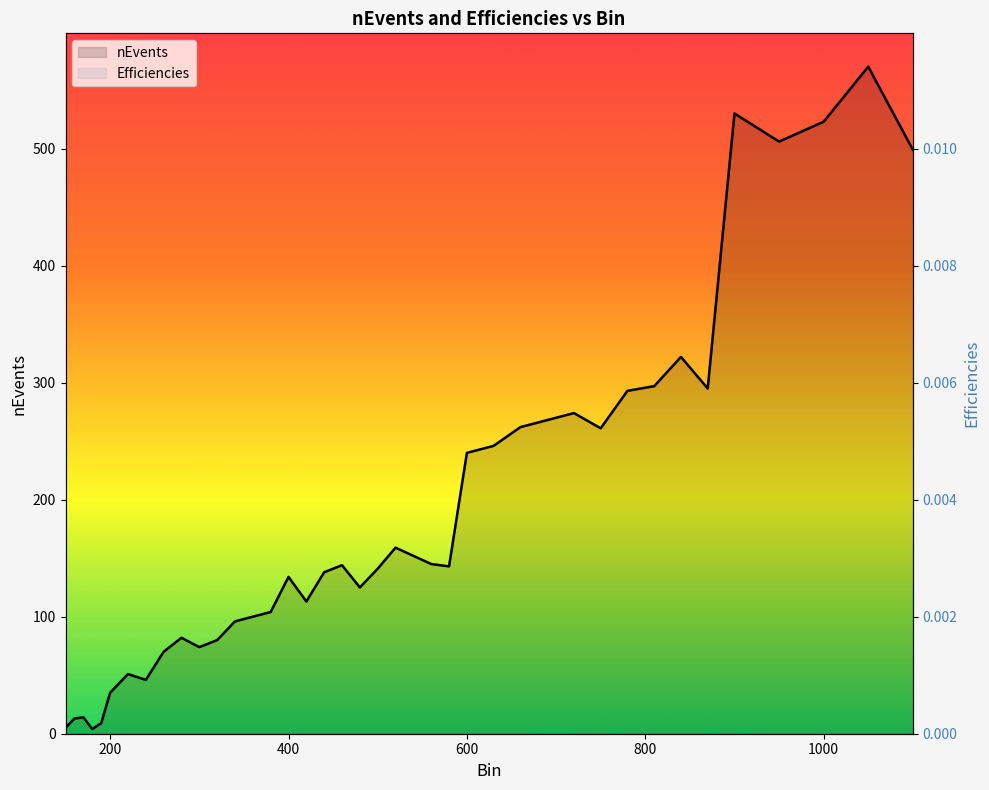

What position from the right is 200?

39